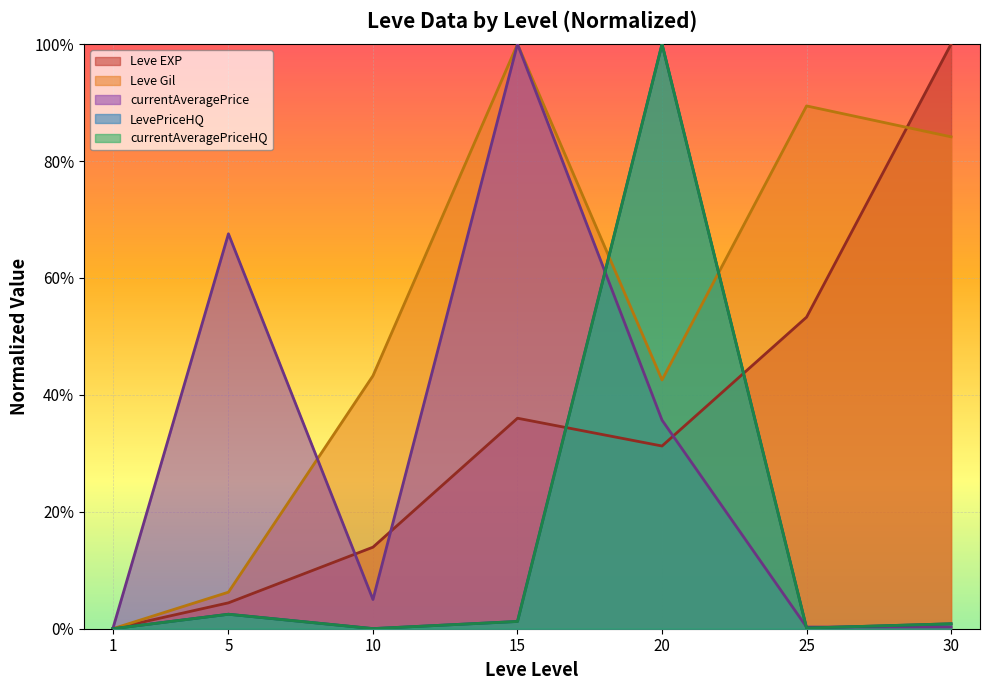

Which has a higher value, 30 or 25?

30